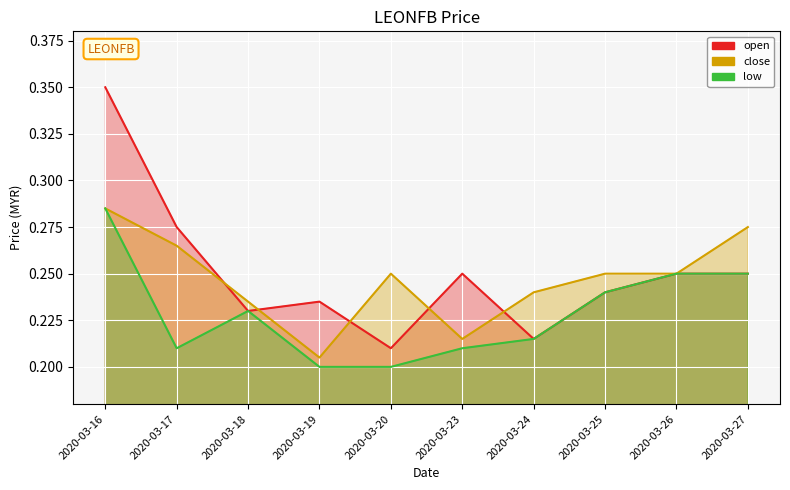

Rank the series by their maximum value, from lowest to highest.

close, low, open